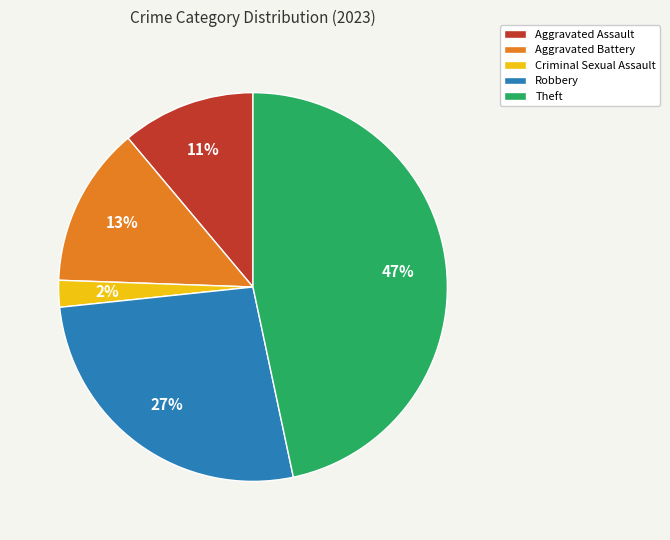

What is the smallest slice in the pie chart?

Criminal Sexual Assault